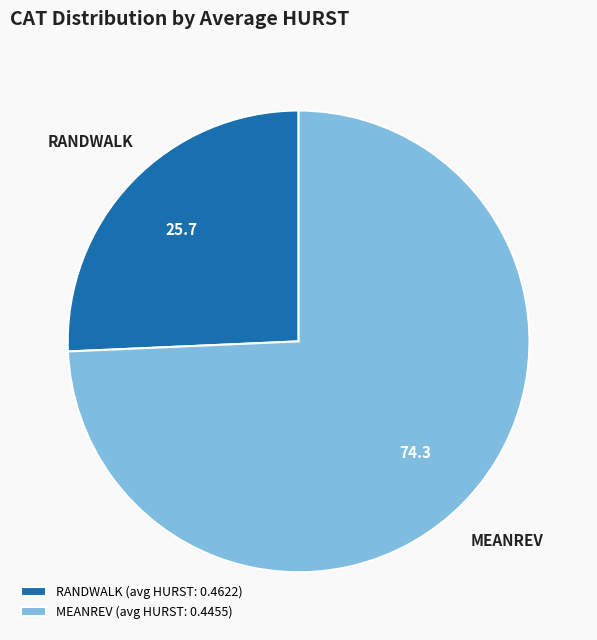

Is it true that RANDWALK is 32% of the pie?

False